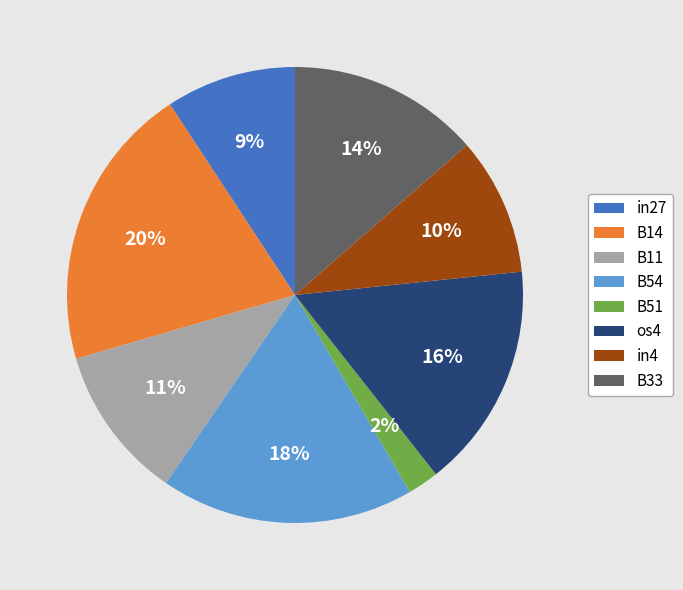

Count the number of slices in the pie.

8